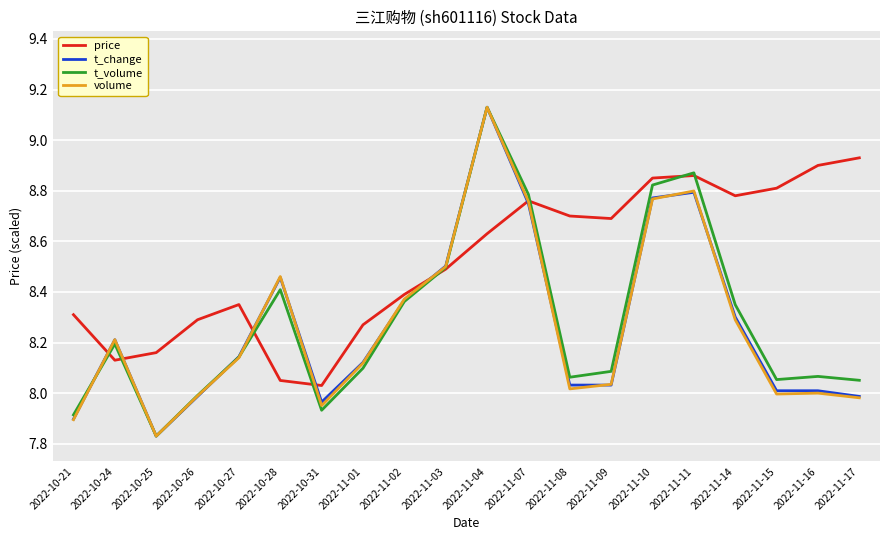

What position from the left is 2022-10-27?

5